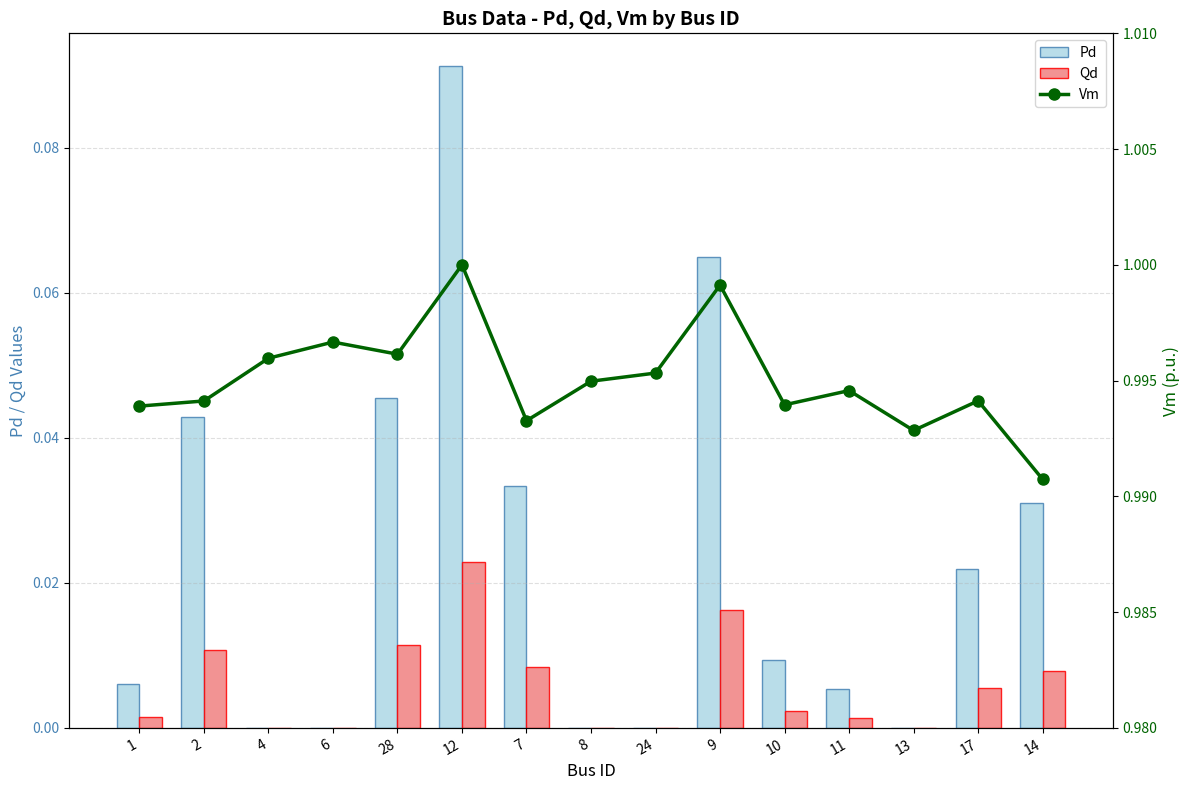

Is it true that Pd equals 0.0 at 2?

False